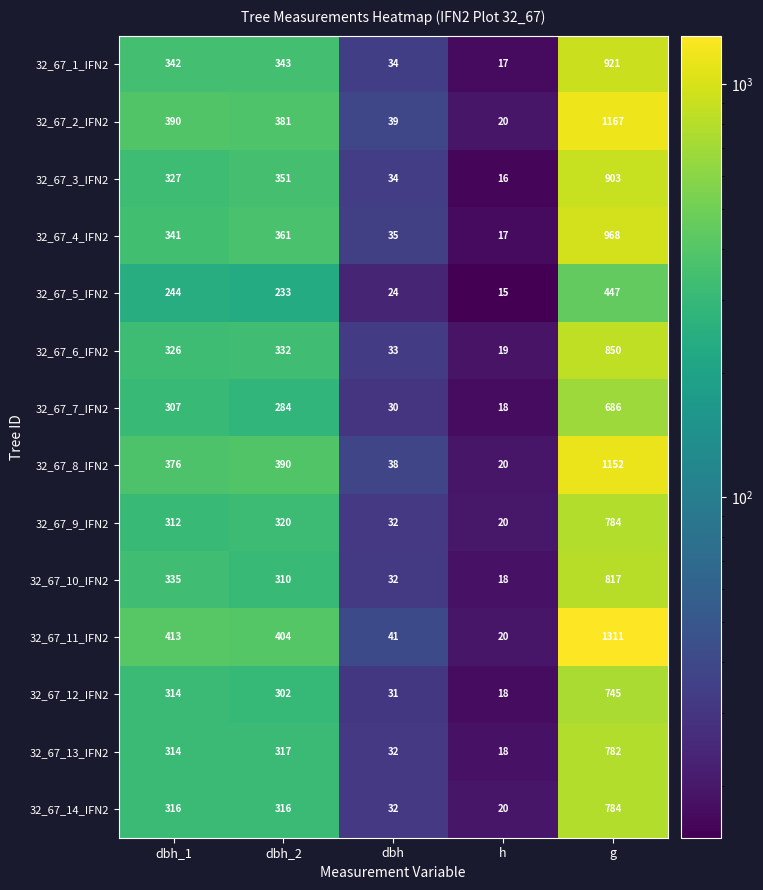

How many categories are shown in the chart?

5